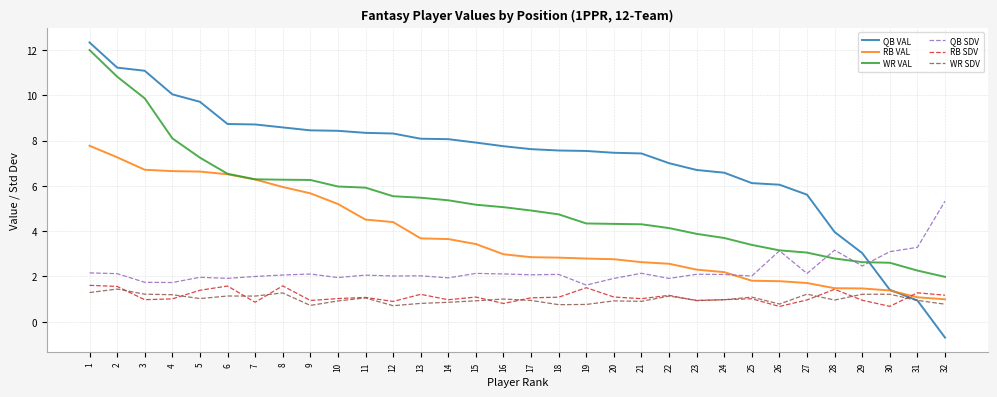

What is the average value of the RB SDV series?

1.1